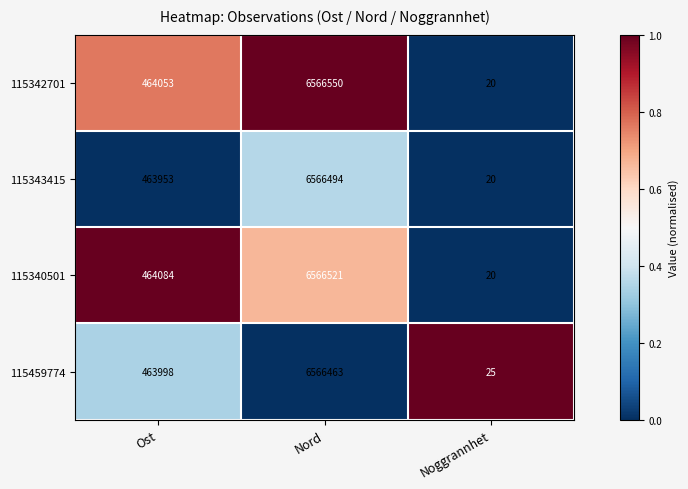

What is the sum of the 115459774 values at Nord and Noggrannhet?

6566488